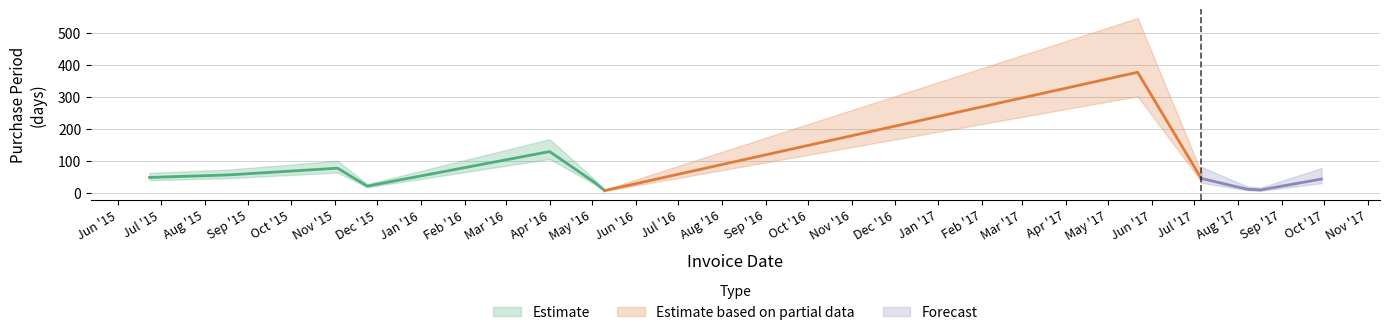

What is the difference between the maximum and minimum values?

370